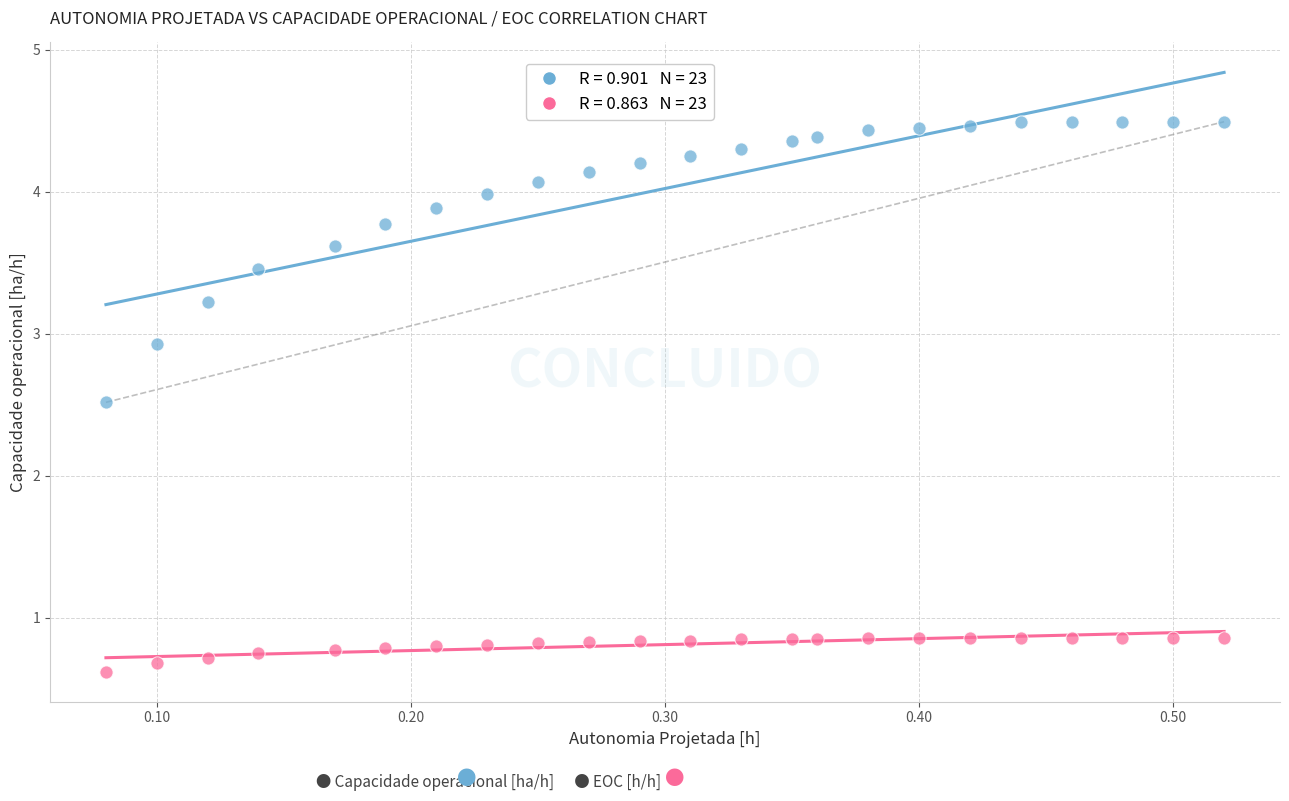

Across all data points, what is the range of Y values (max minus min)?

3.9